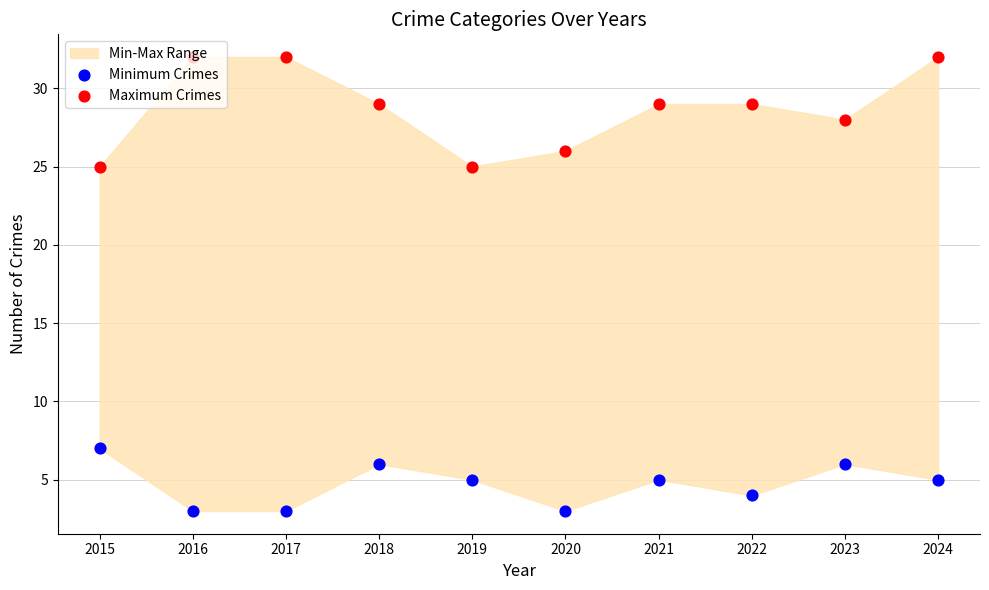

Which series contains the highest Y value?

Maximum Crimes